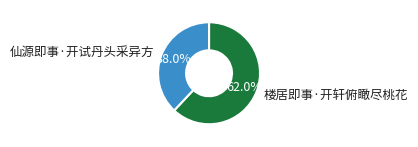

Does 楼居即事·开轩俯瞰尽桃花 account for over 50% of the chart?

Yes